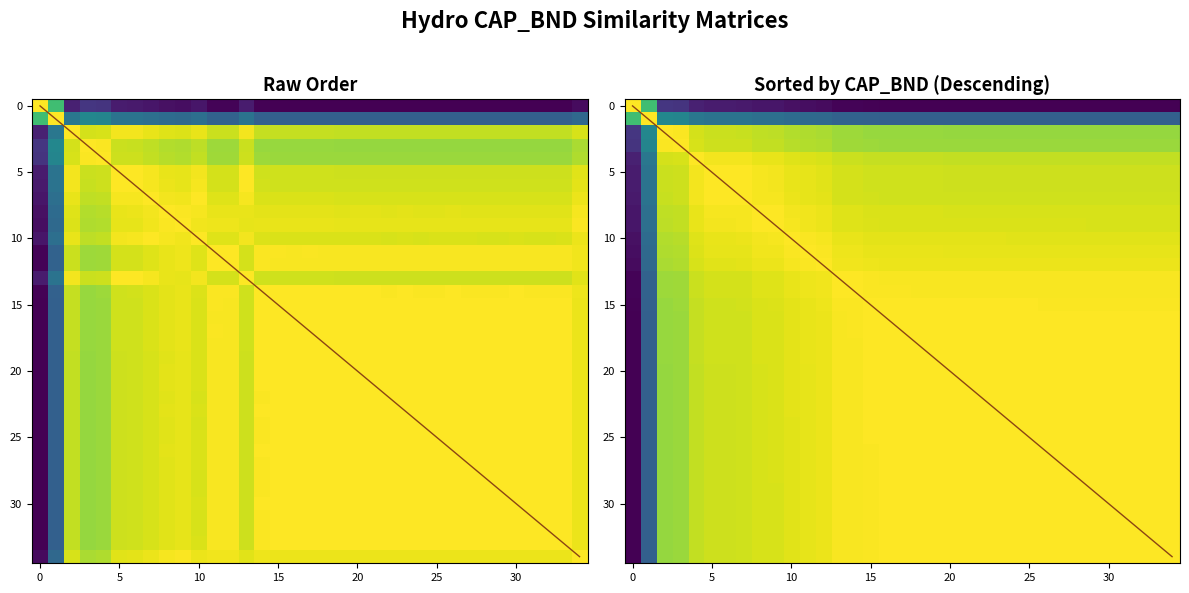

At which category does the chart reach its minimum across all series?

29